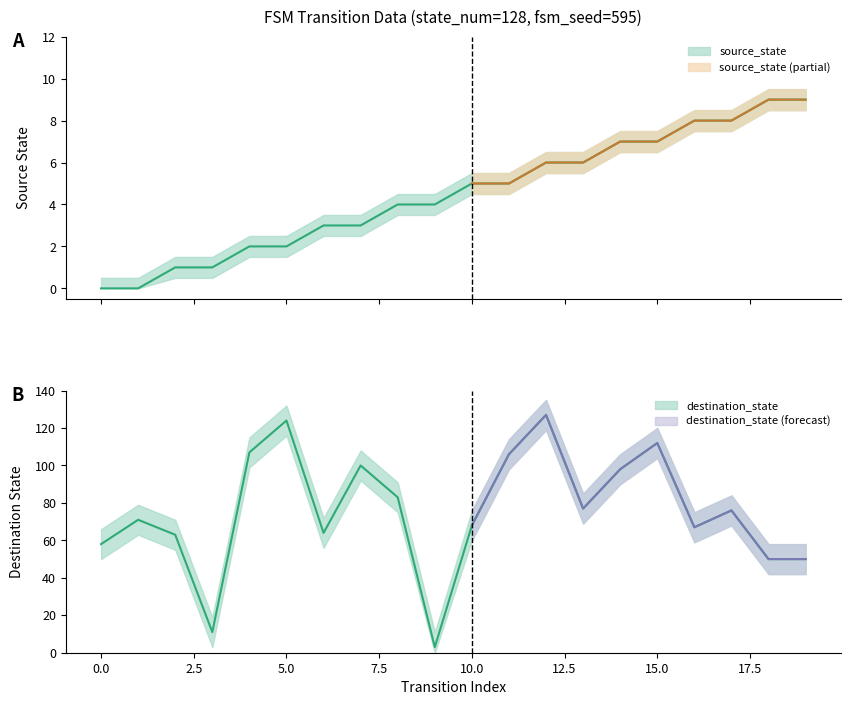

What is the value of the source_state point at the 3rd from the left?

1